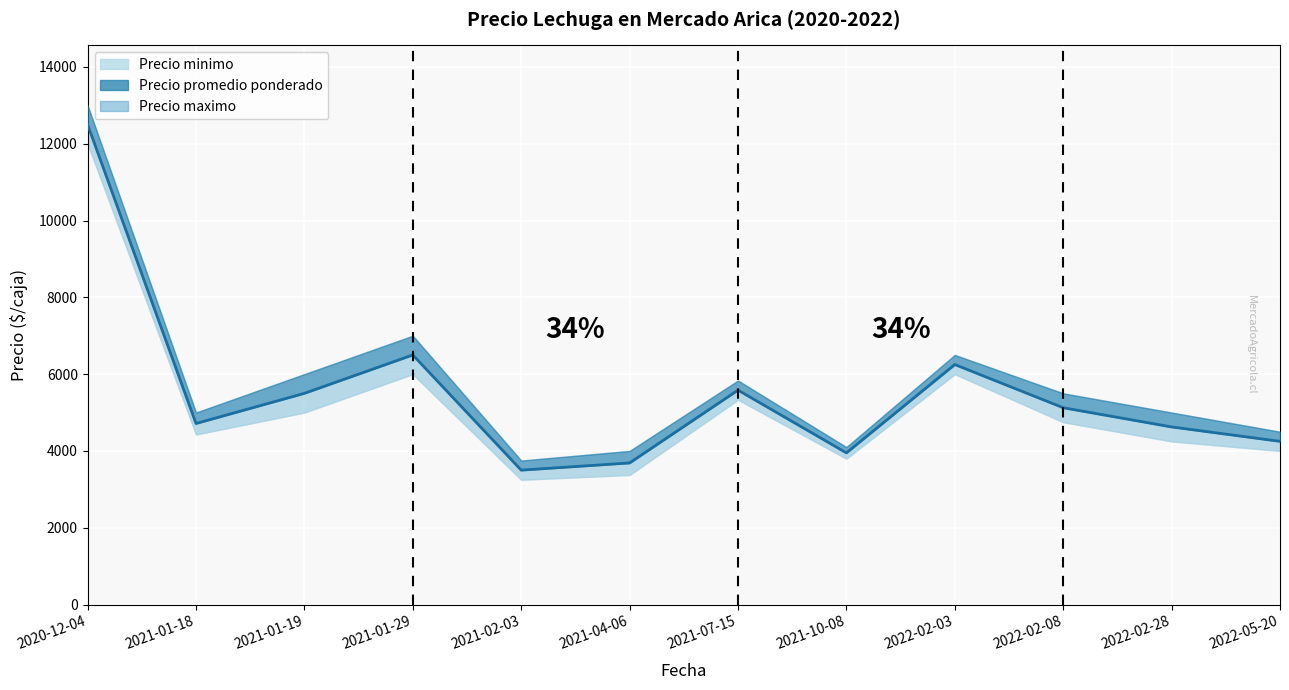

Rank the series by their average value, from lowest to highest.

Precio minimo, Precio promedio ponderado, Precio maximo